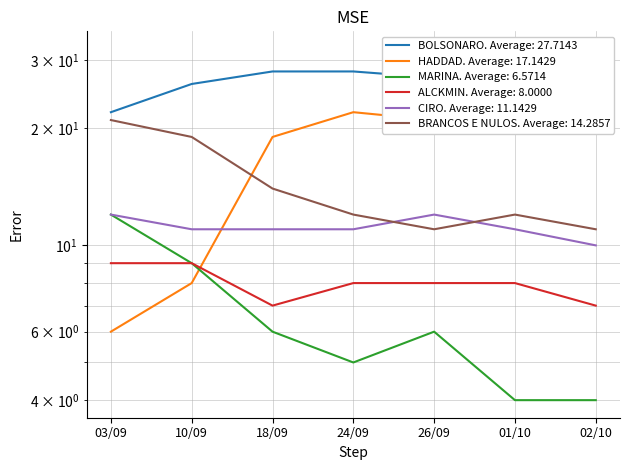

Is this an area chart (filled region under the line)?

No